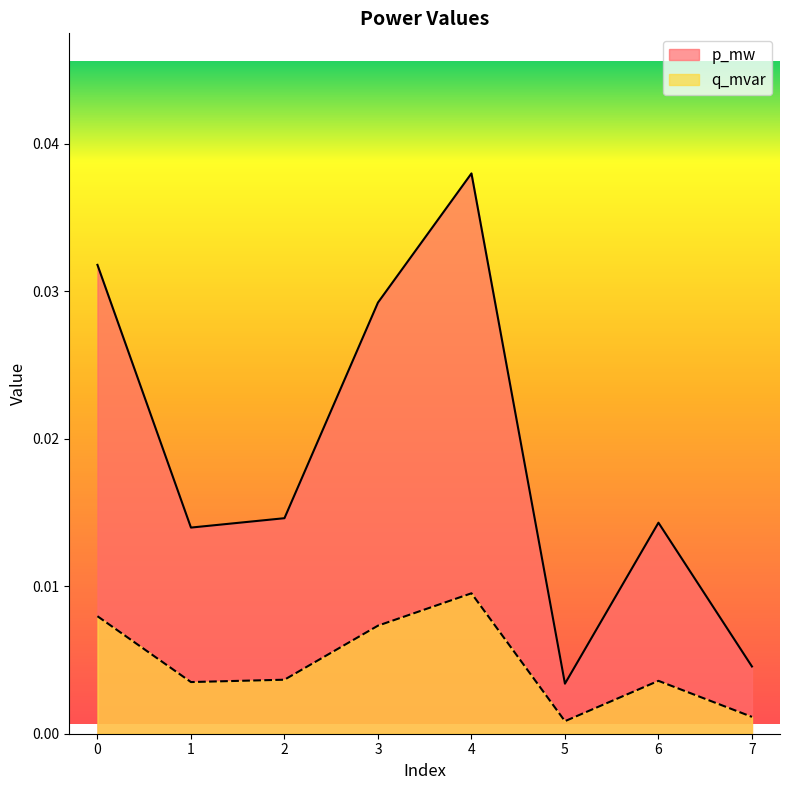

How many data points does each series have?

8